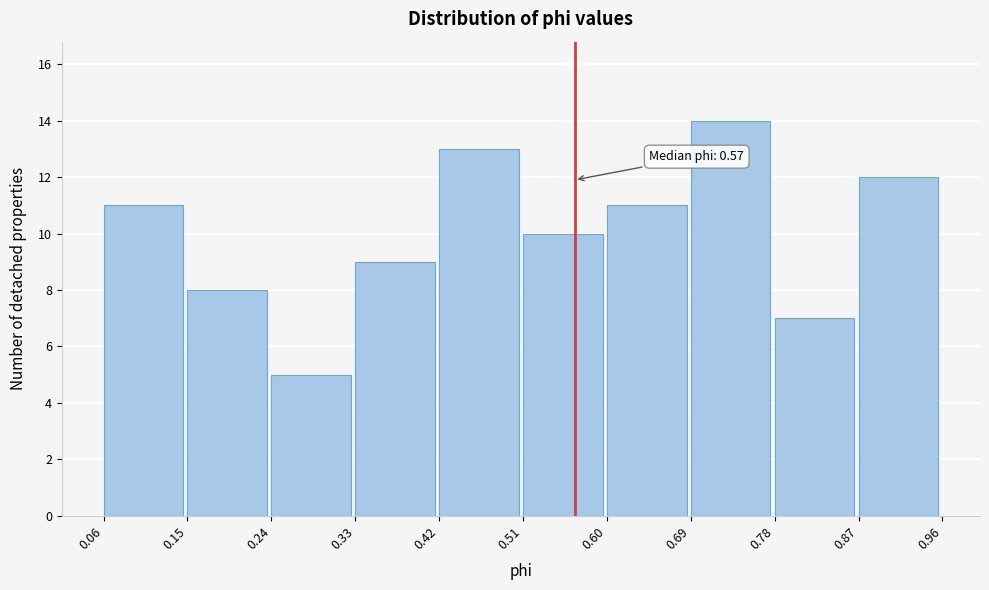

Which range on the x-axis has the tallest bar?

0.69 to 0.78